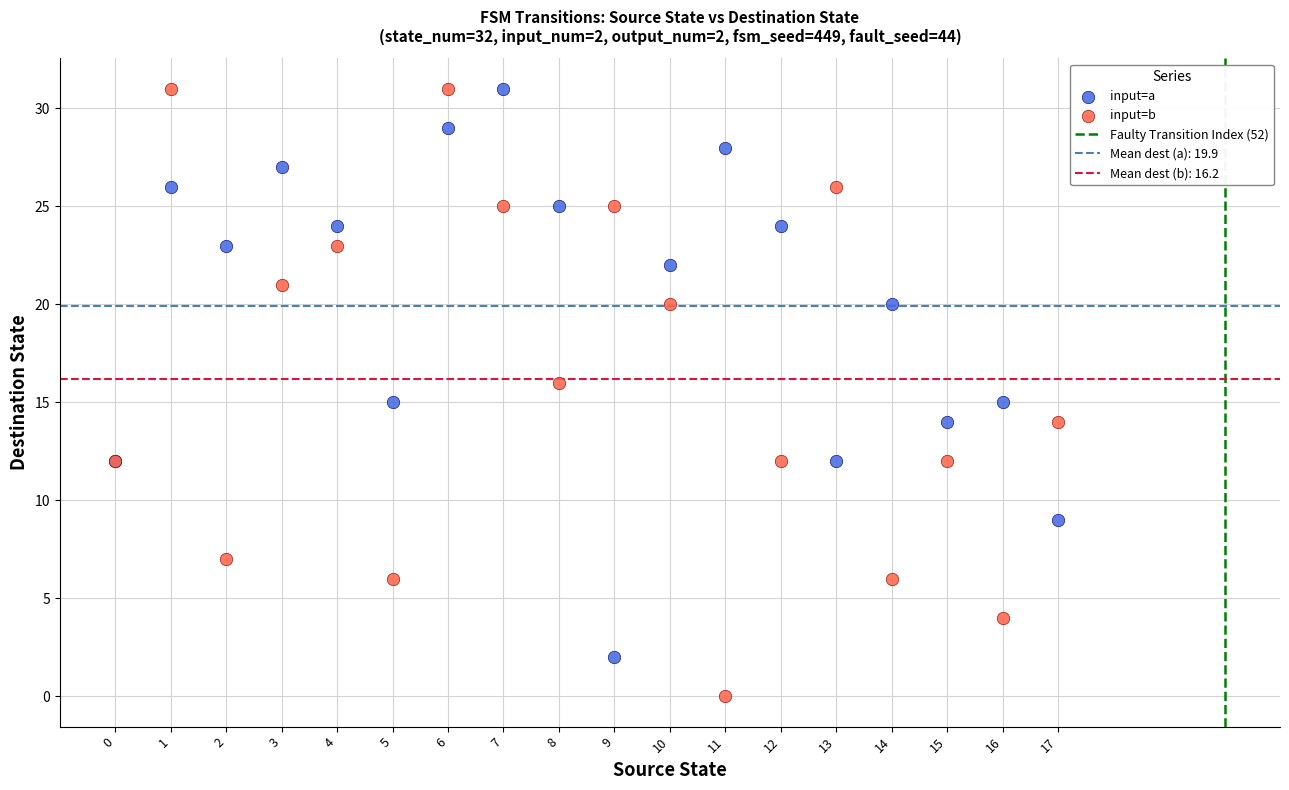

Which series contains the lowest Y value?

input=b